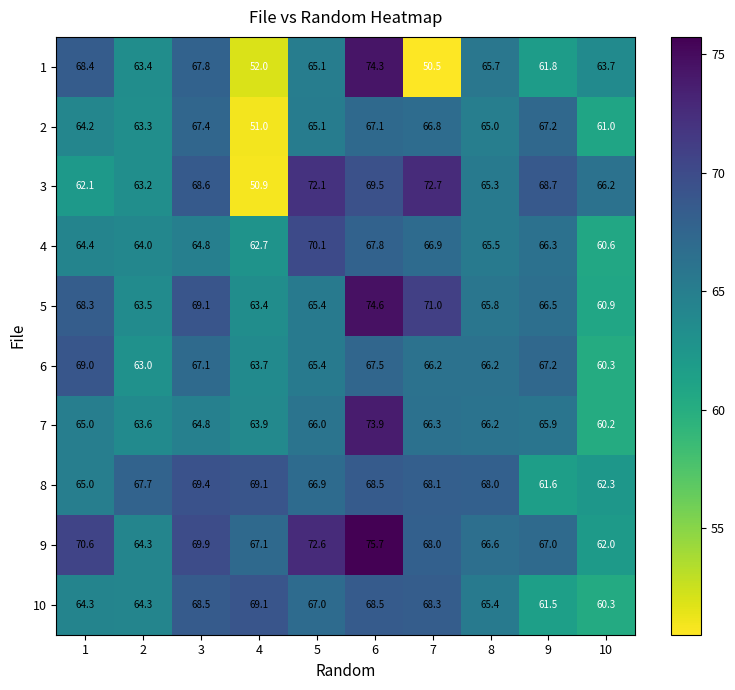

Between 8 and 10, which series saw the biggest shift?

7